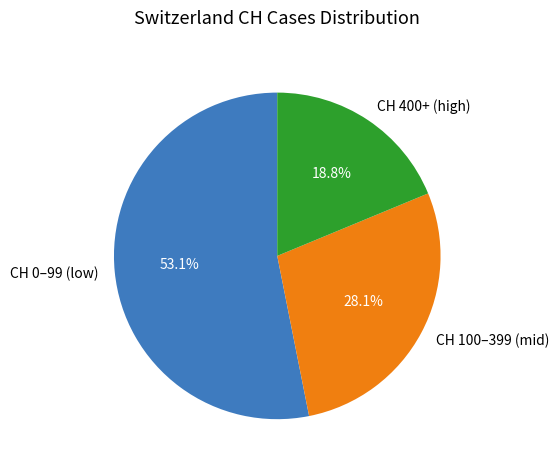

How many segments does this pie chart have?

3